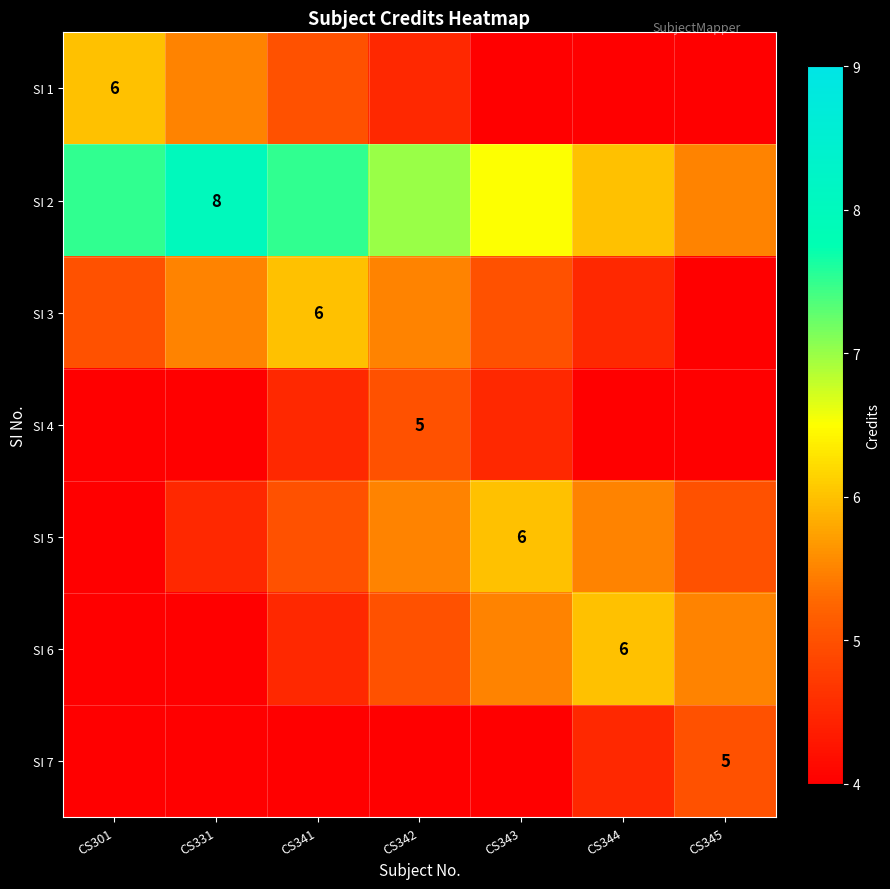

The value of SI 6 at CS344 is 6.0. True or false?

True